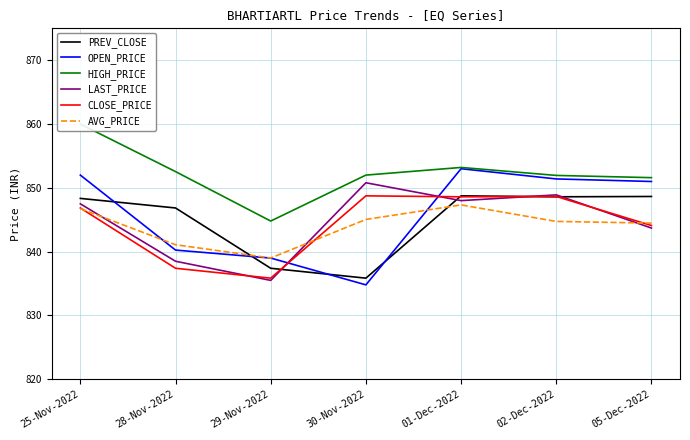

At how many categories does at least one series exceed 856?

1